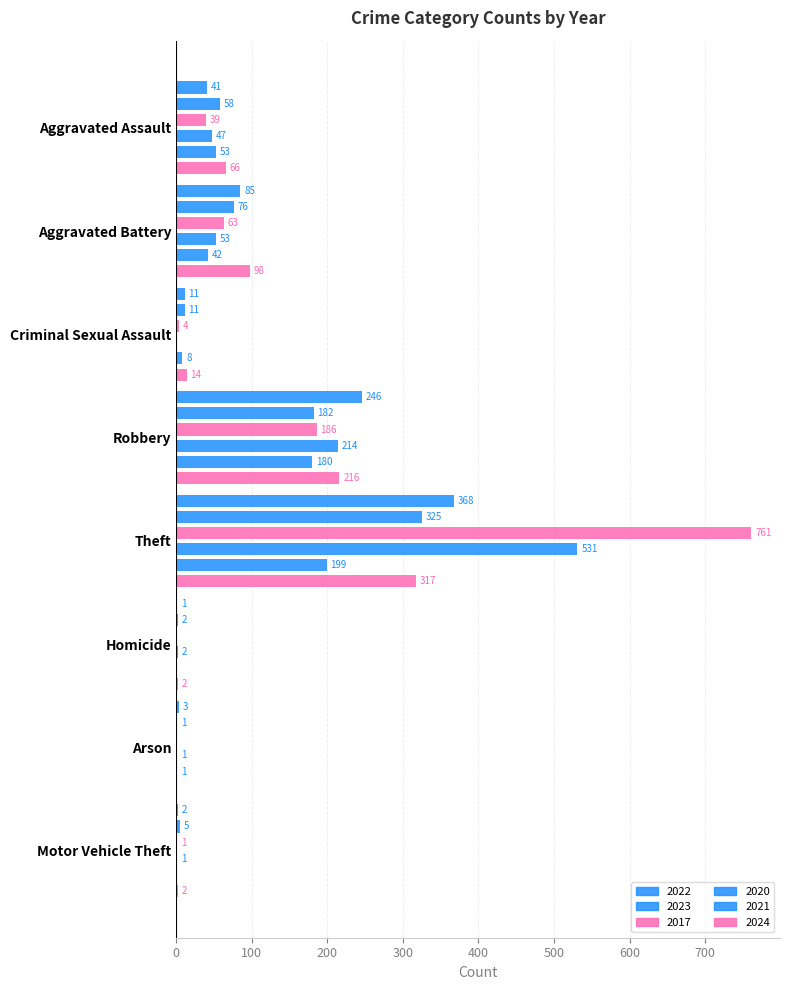

The 2017 series shows 63 at Aggravated Battery. True or false?

True